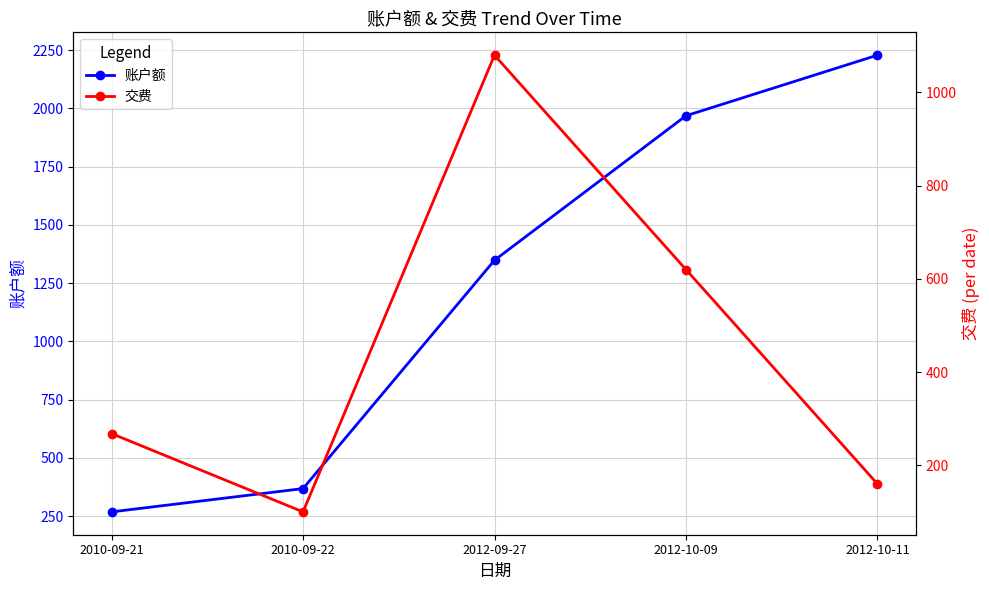

What is the total value across all series at 2010-09-22?

468